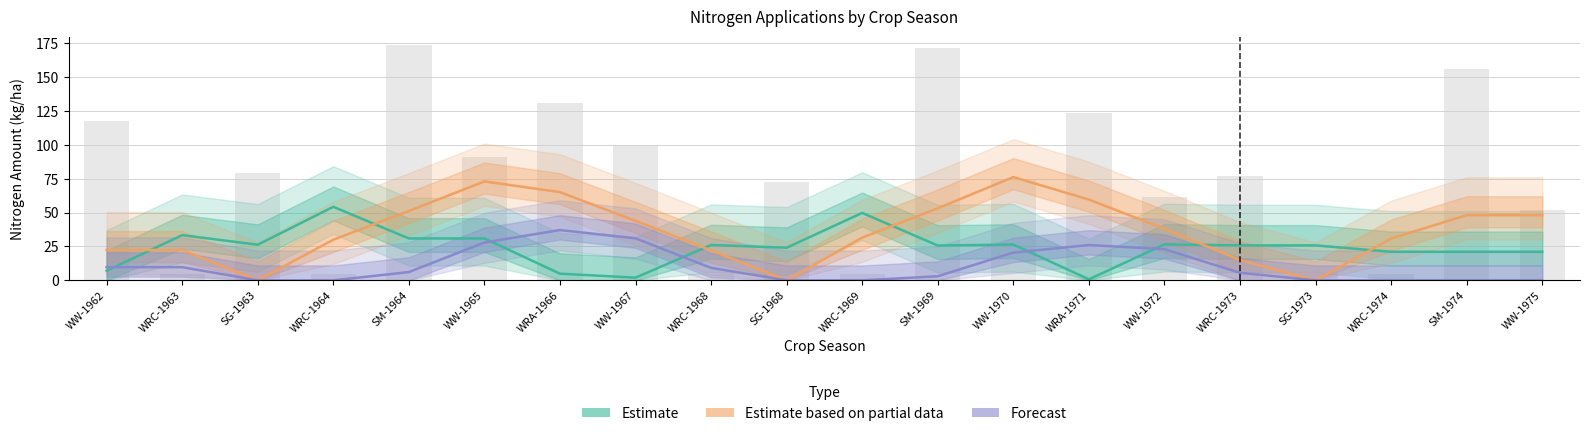

Count the number of data series in this chart.

3